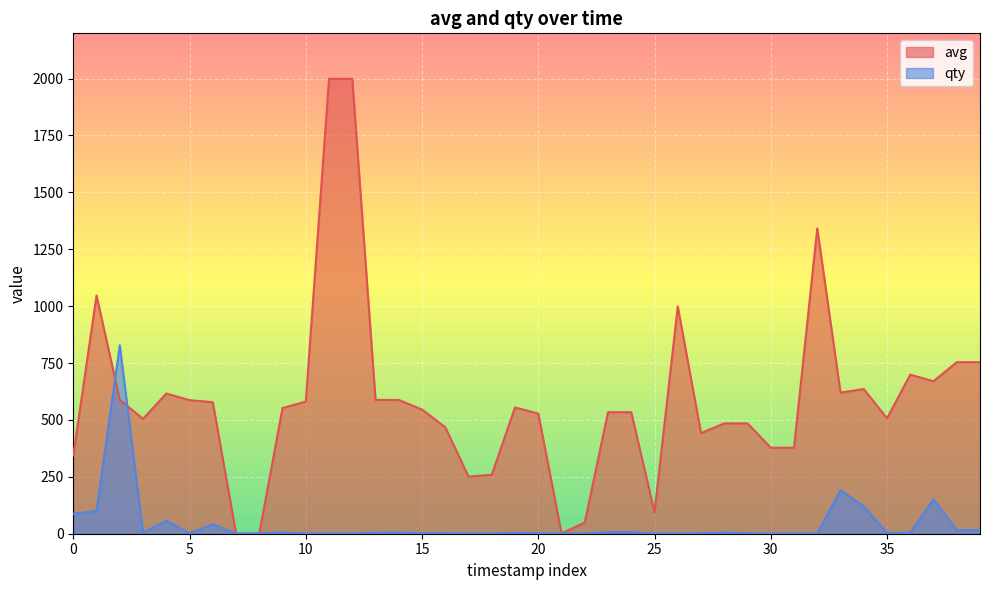

How many lines are shown in the chart?

2